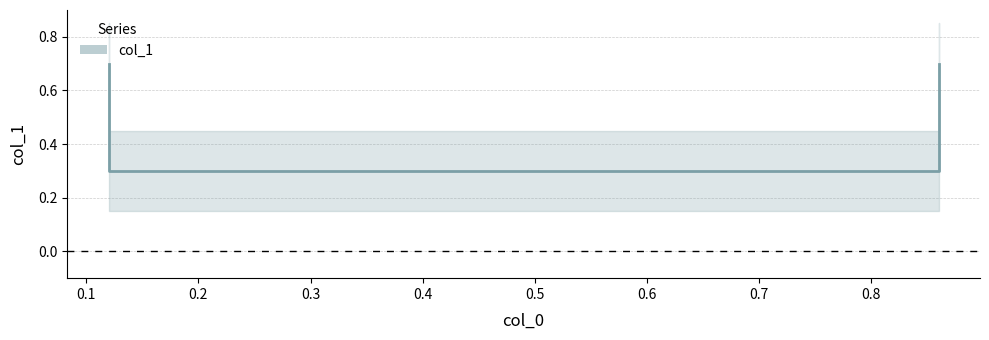

Reading left to right, what are all the values shown in this chart?

0.12=0.7	0.12=0.3	0.86=0.3	0.86=0.7